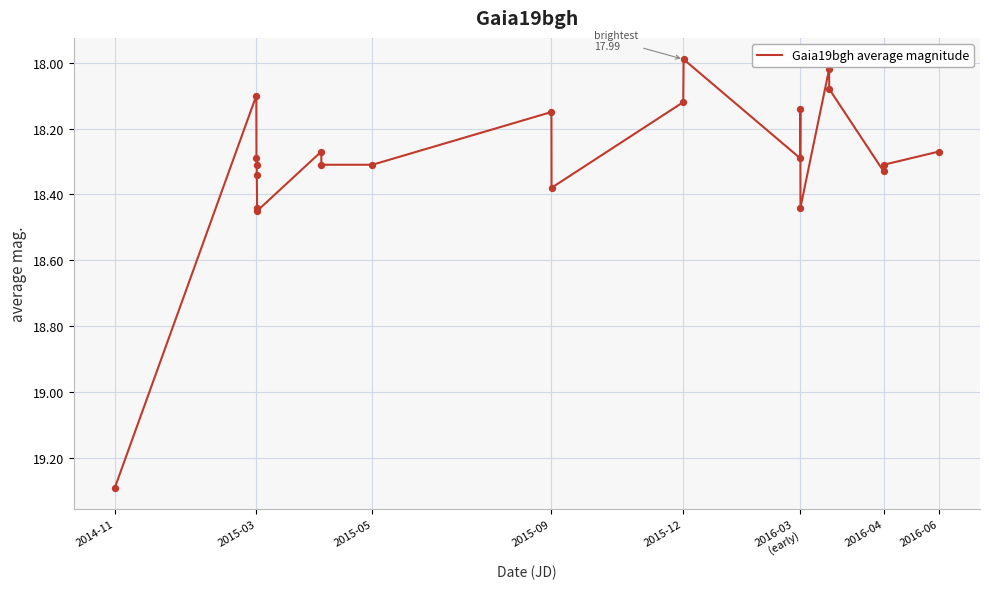

What is the difference between the maximum and minimum values?

1.3